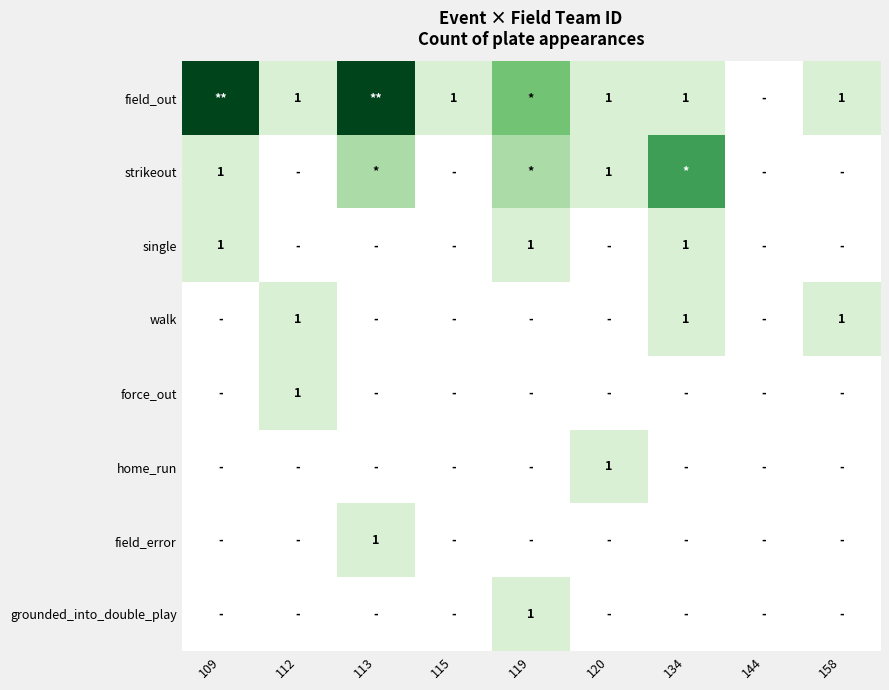

How many distinct data groups are displayed?

8